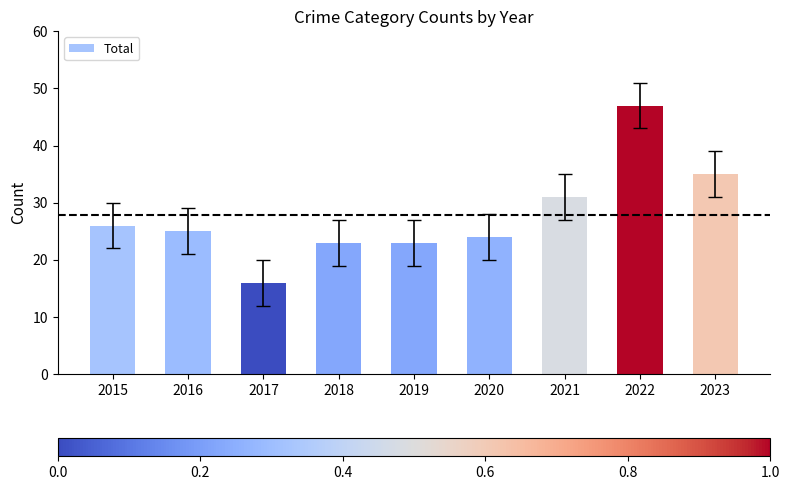

Are the bars grouped side by side (vs. stacked)?

No